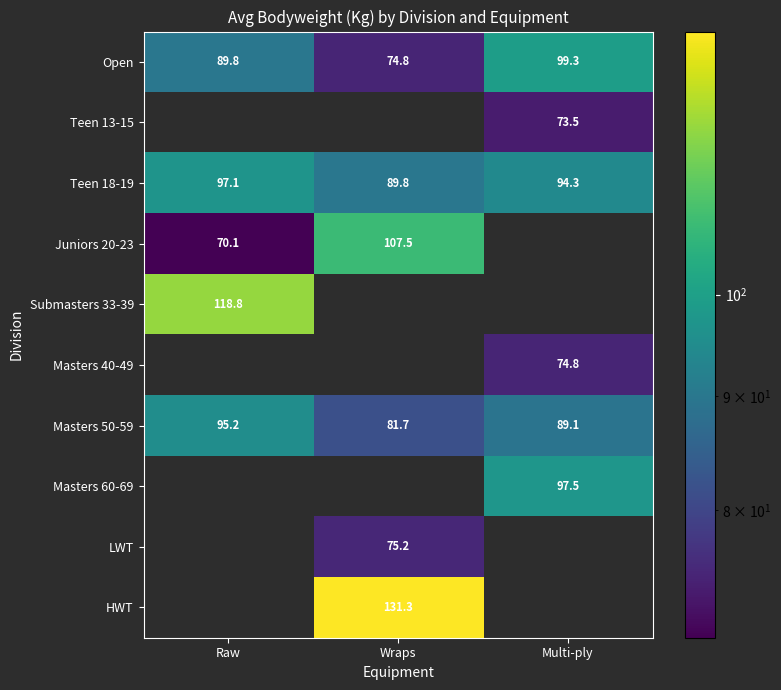

What is the sum of all Masters 50-59 values?

266.0